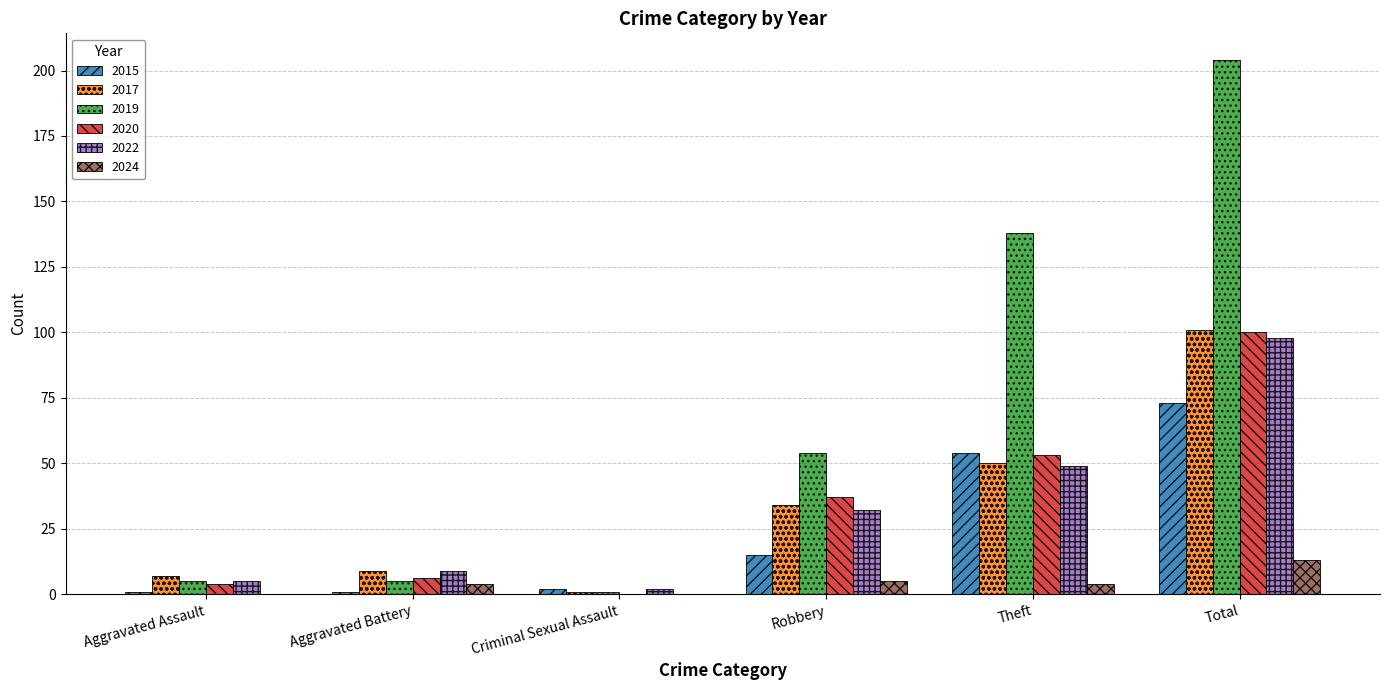

Reading right to left, what are all the values shown in this chart?

2015: Total=73	Theft=54	Robbery=15	Criminal Sexual Assault=2	Aggravated Battery=1	Aggravated Assault=1
2017: Total=101	Theft=50	Robbery=34	Criminal Sexual Assault=1	Aggravated Battery=9	Aggravated Assault=7
2019: Total=204	Theft=138	Robbery=54	Criminal Sexual Assault=1	Aggravated Battery=5	Aggravated Assault=5
2020: Total=100	Theft=53	Robbery=37	Criminal Sexual Assault=0	Aggravated Battery=6	Aggravated Assault=4
2022: Total=98	Theft=49	Robbery=32	Criminal Sexual Assault=2	Aggravated Battery=9	Aggravated Assault=5
2024: Total=13	Theft=4	Robbery=5	Criminal Sexual Assault=0	Aggravated Battery=4	Aggravated Assault=0